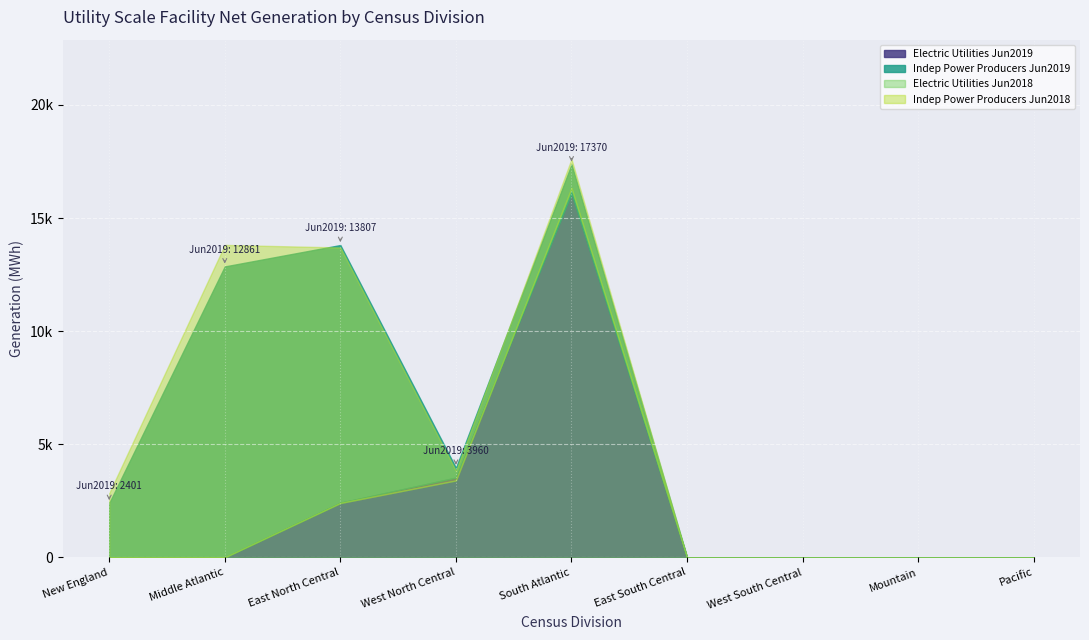

True or false: Indep Power Producers Jun2018 and Commercial Jun2019 cross at least once.

False